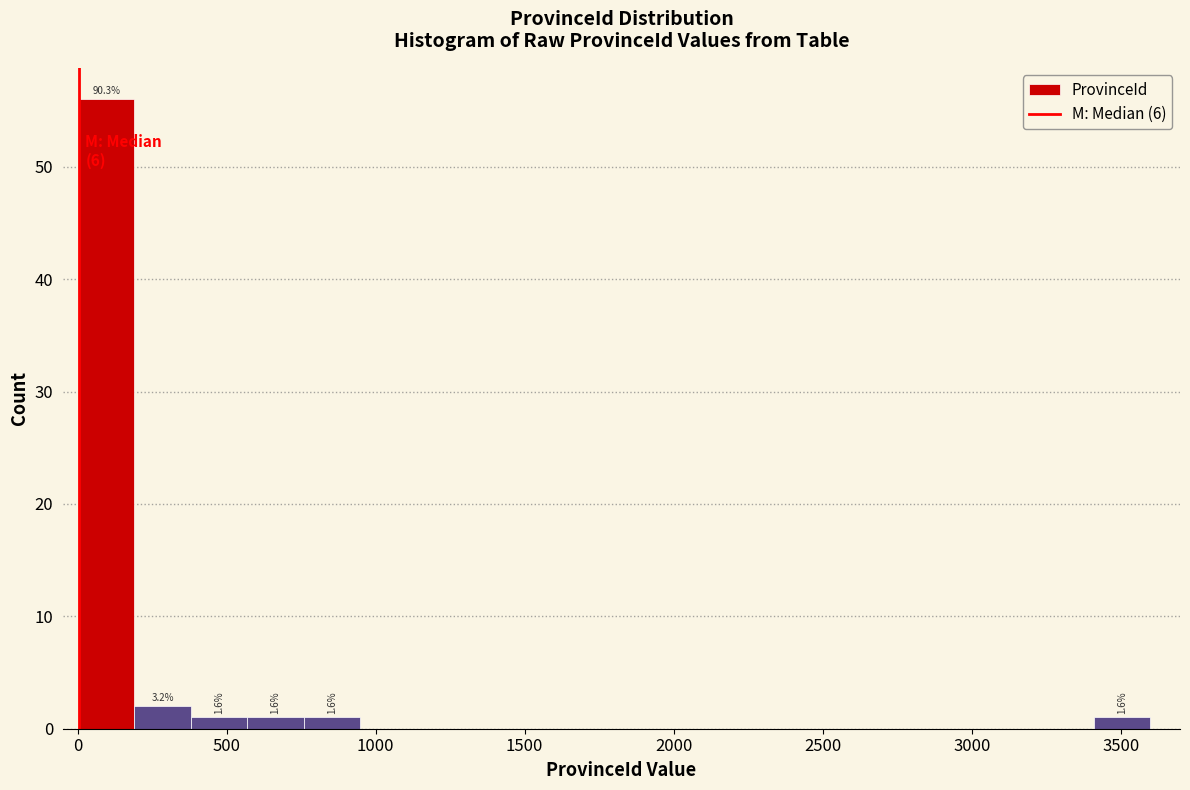

Around what value on the x-axis is the tallest bar? Give the approximate position of its centre, as read against the axis.

100